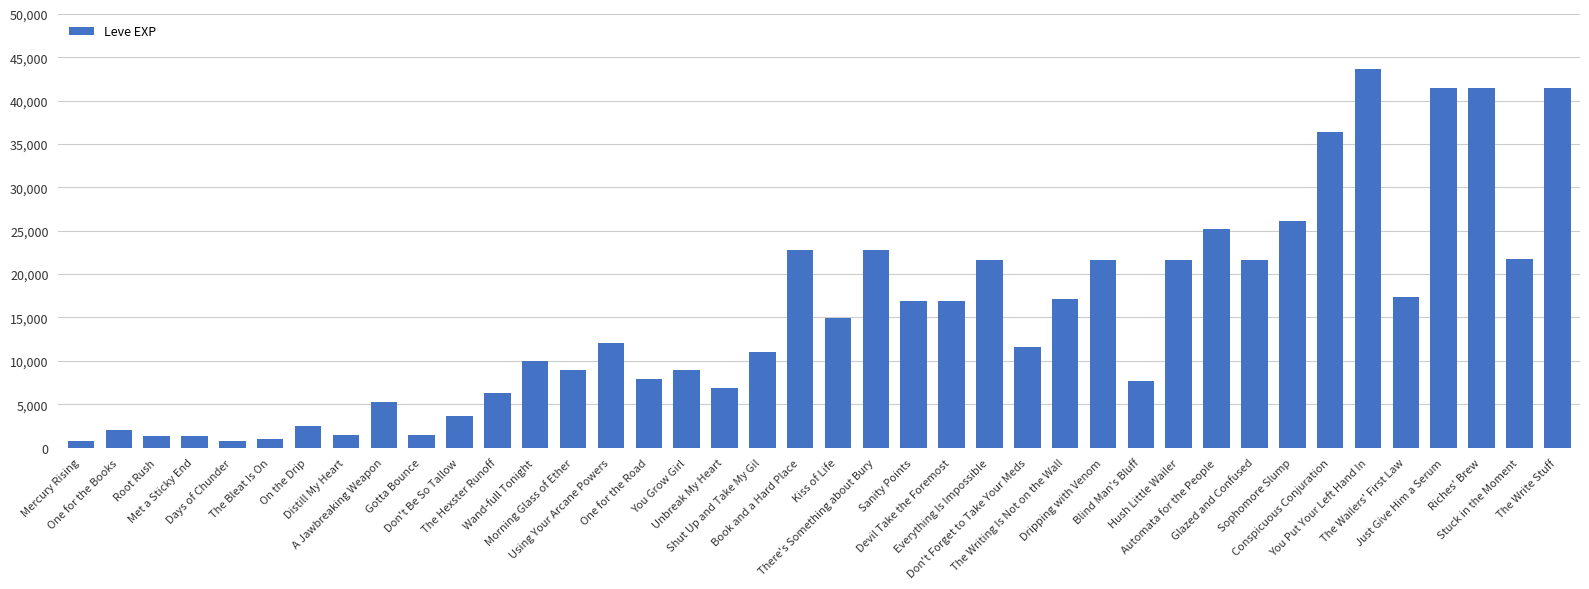

What is the difference between the maximum and second lowest values?

42800